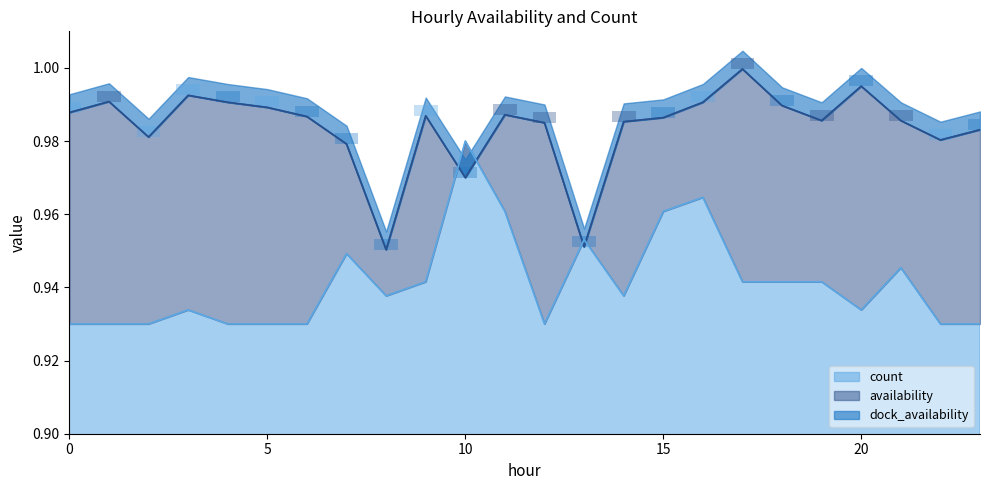

True or false: dock_availability and availability intersect in this chart.

False